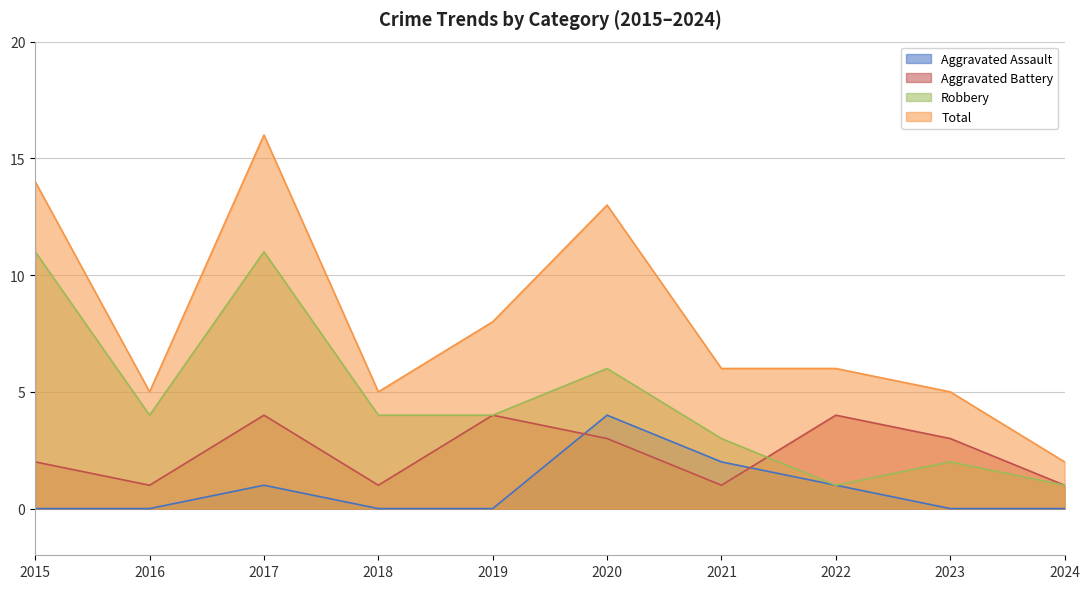

How many intersections are there between Aggravated Assault and Aggravated Battery?

2